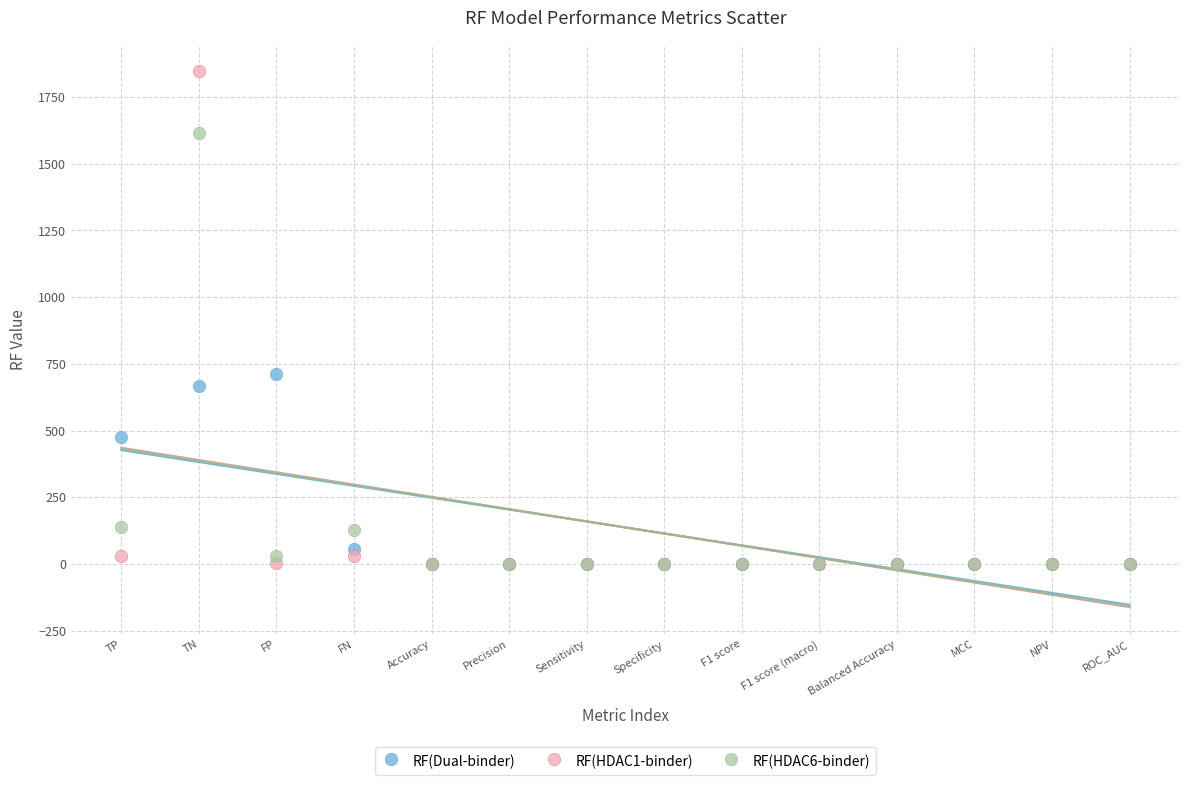

Across all series, what Y value is closest to 923?

710.6